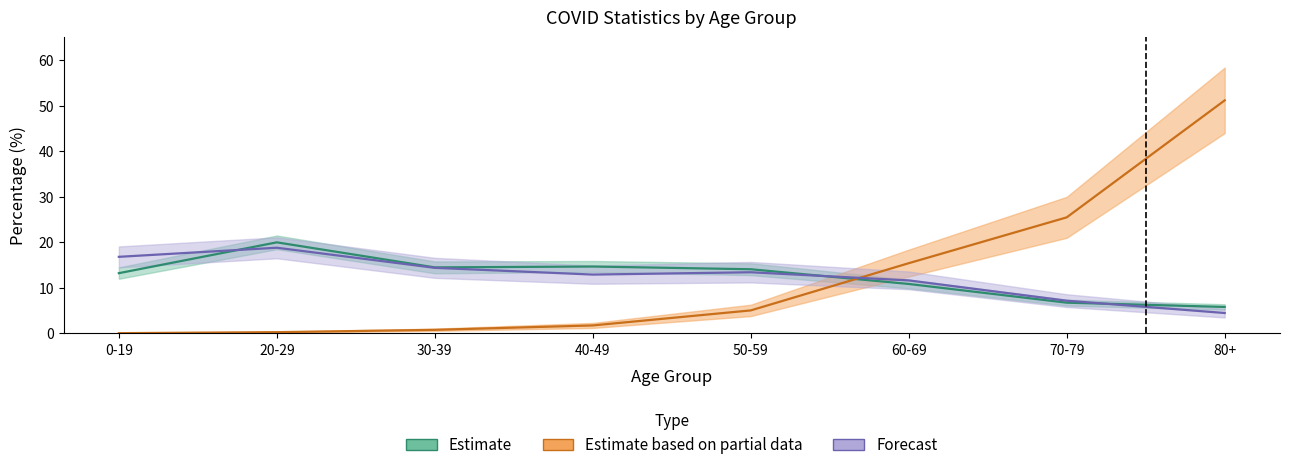

At 80+, list the series in order from largest to smallest.

COVID_DEATHS_PCT, COVID_COUNT_PCT, COVID_TEST_PCT